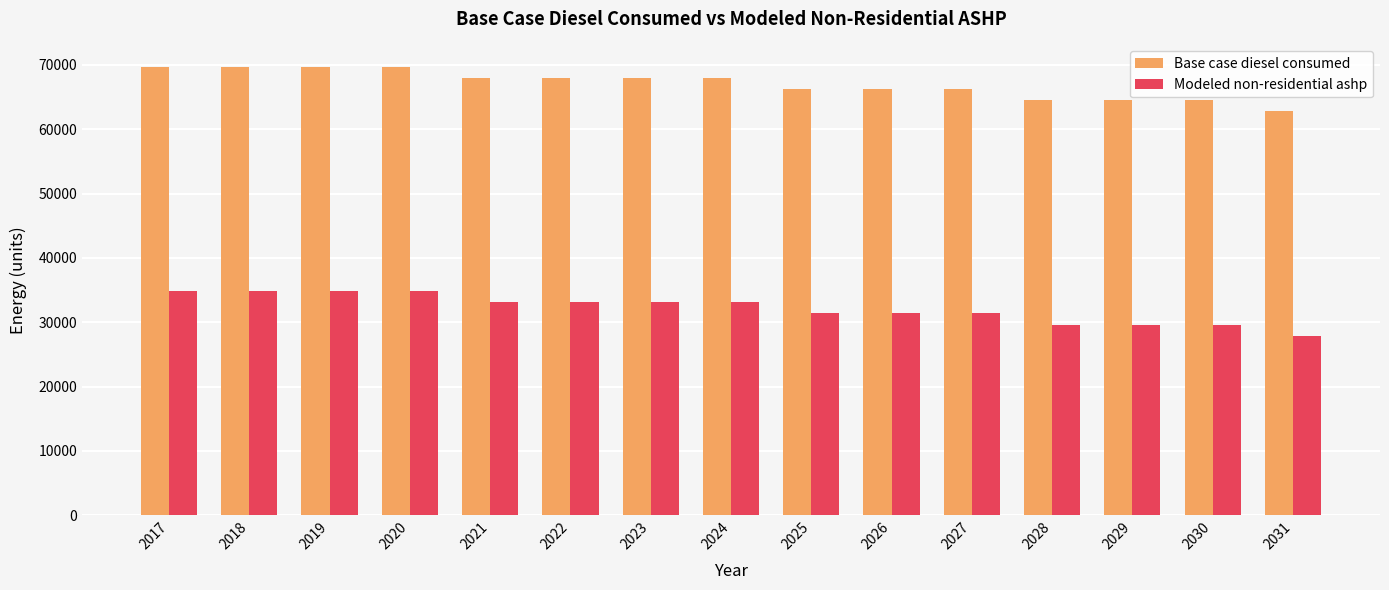

What is the spread (max minus min) of values at 2030?

34871.7